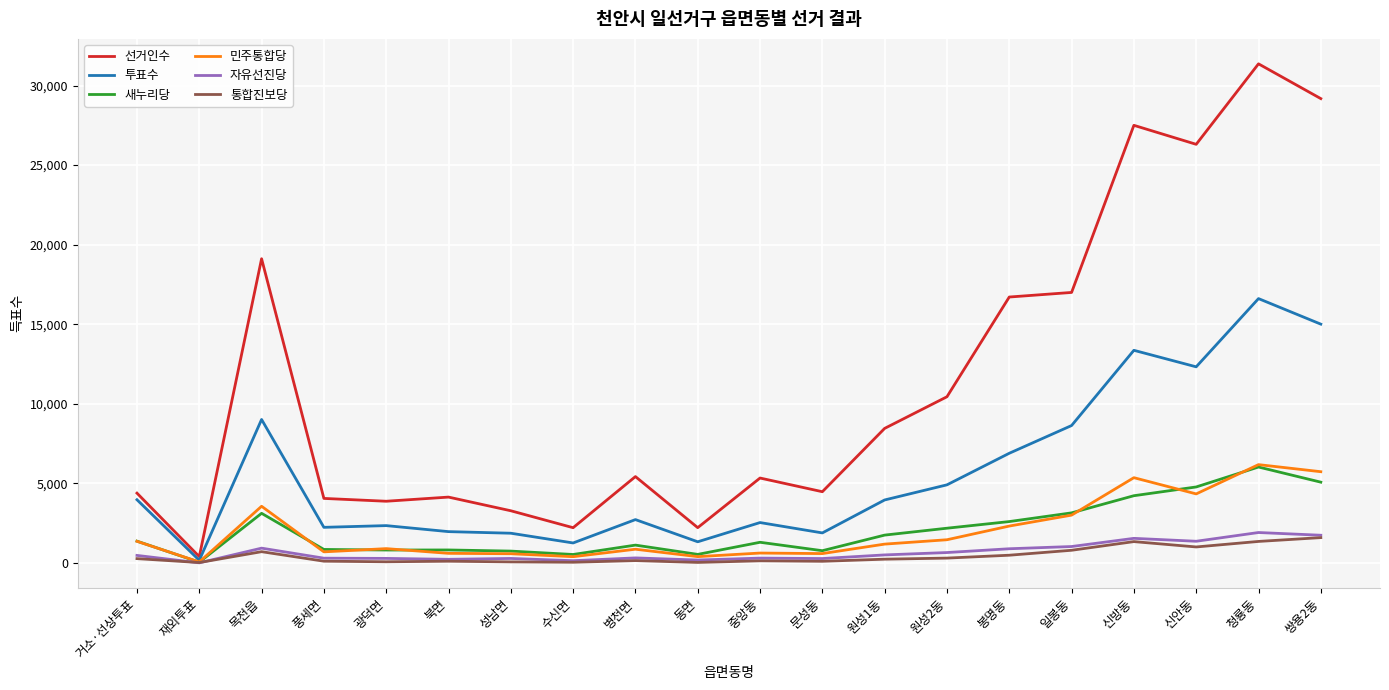

What is the maximum value for 민주통합당?

6181